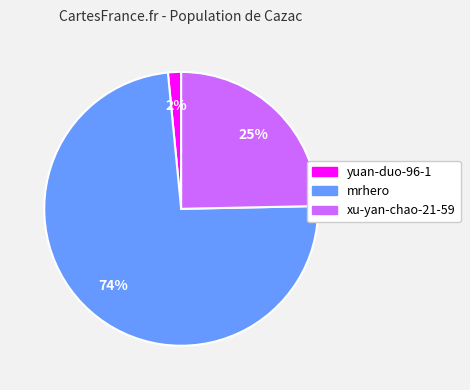

Which slice is the smallest?

yuan-duo-96-1